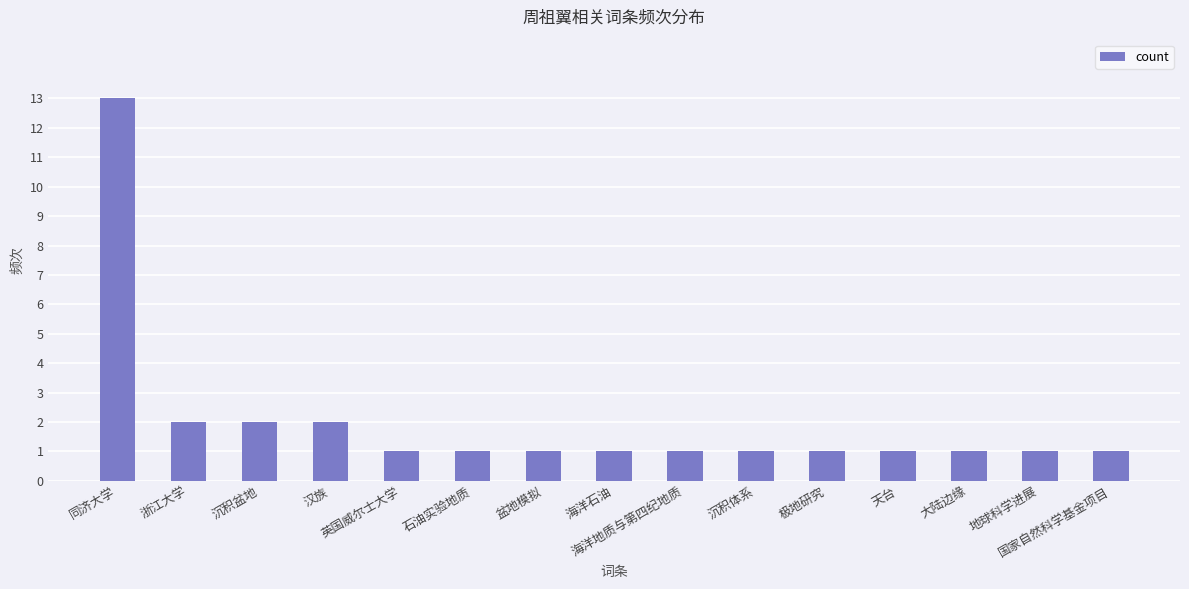

The value at 极地研究 is 2. True or false?

False